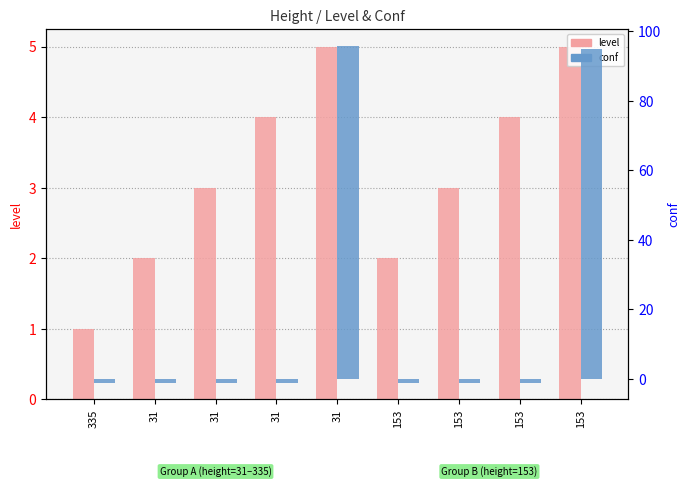

Reading left to right, list all the values displayed in this chart.

level: 1.0	2.0	3.0	4.0	5.0	2.0	3.0	4.0	5.0
conf: -1.0	-1.0	-1.0	-1.0	95.8	-1.0	-1.0	-1.0	95.0